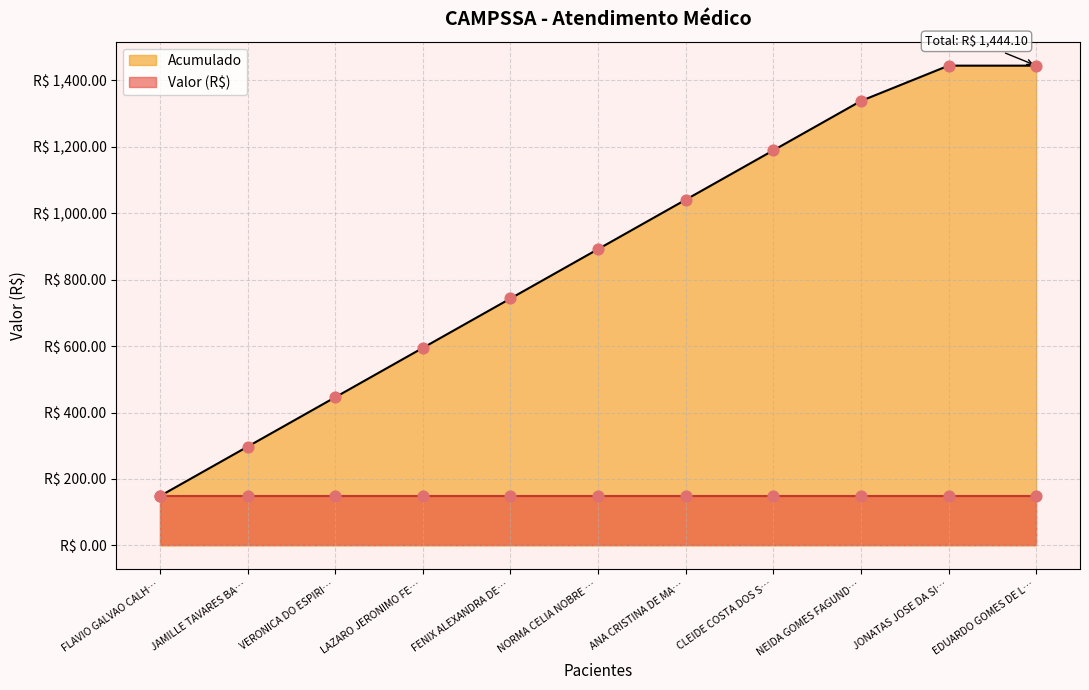

Which has a higher value, FLAVIO GALVAO CALH… or NORMA CELIA NOBRE …?

NORMA CELIA NOBRE …